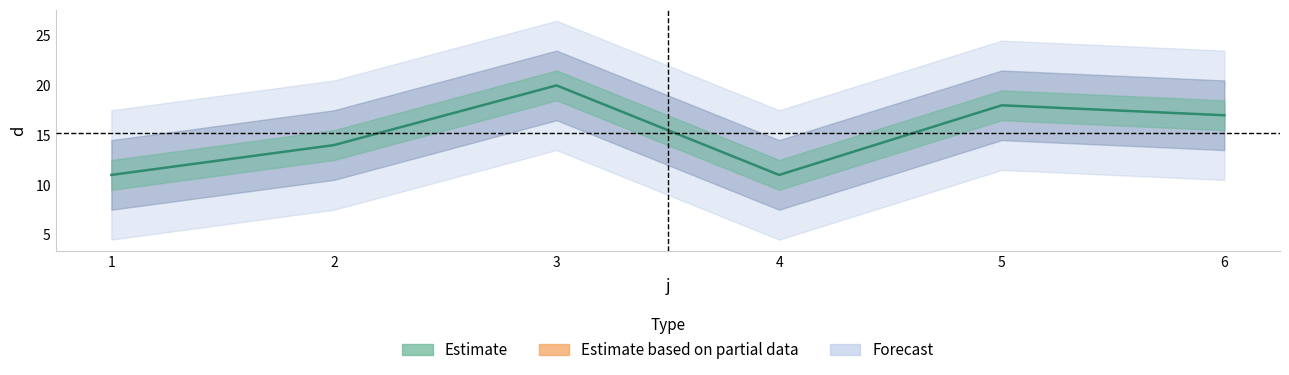

What is the value of the 2nd point from the left?

14